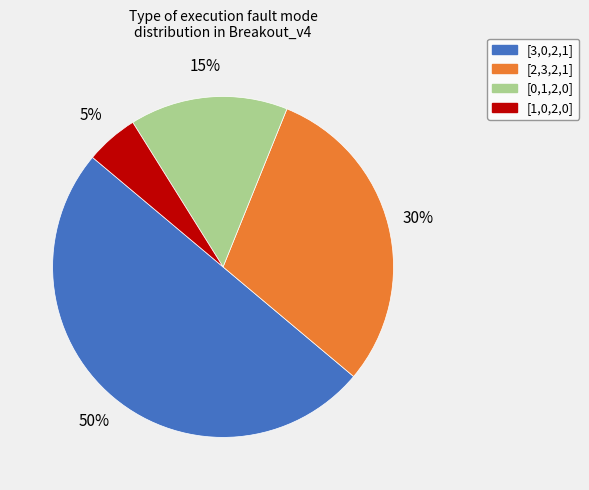

Is it true that [3,0,2,1] is 64% of the pie?

False